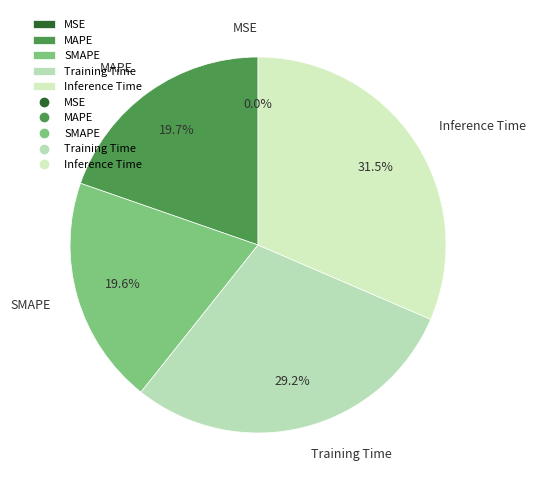

How much of the chart is everything except SMAPE?

80.4%